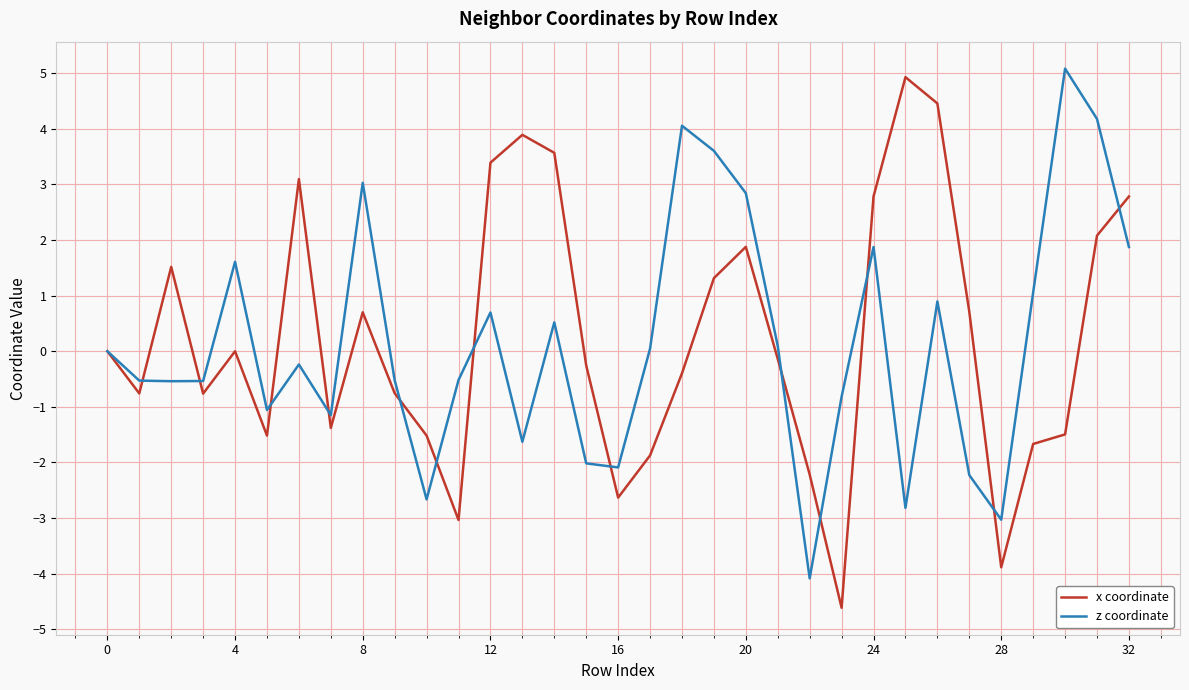

At how many categories does at least one series exceed 4?

5